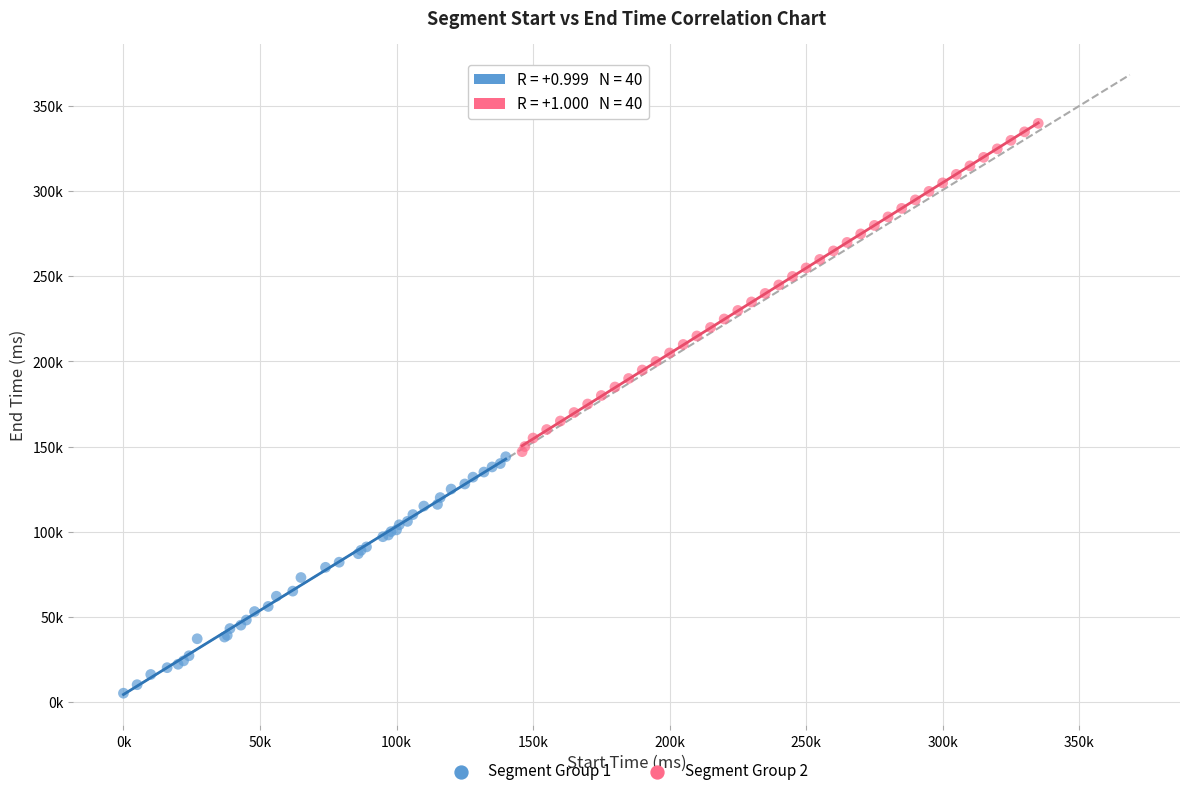

Which series reaches the minimum Y coordinate?

Segment Group 1